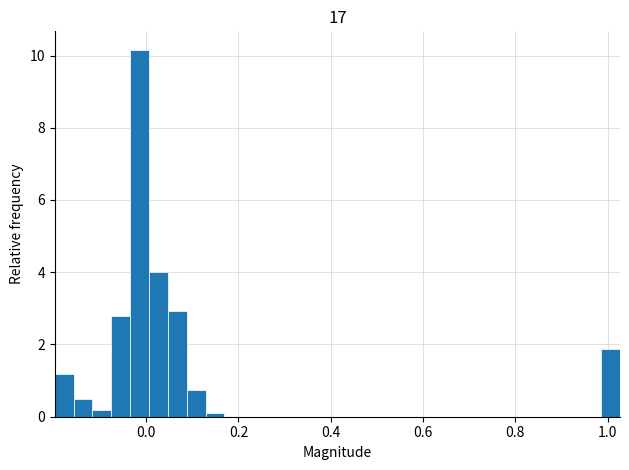

Read against the x-axis, roughly where is the centre of the tallest bar?

-0.02